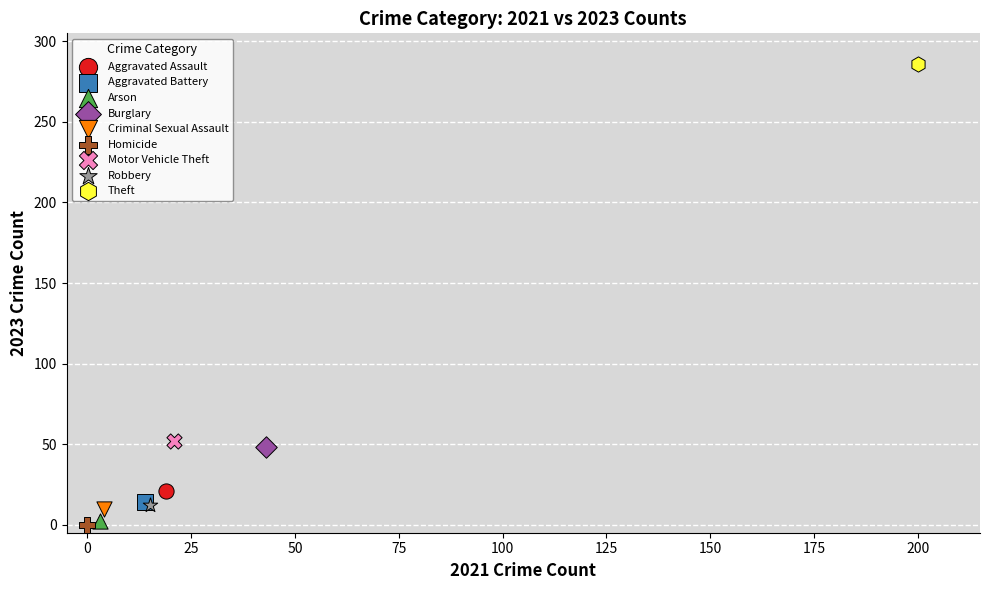

Which series contains the highest Y value?

Theft